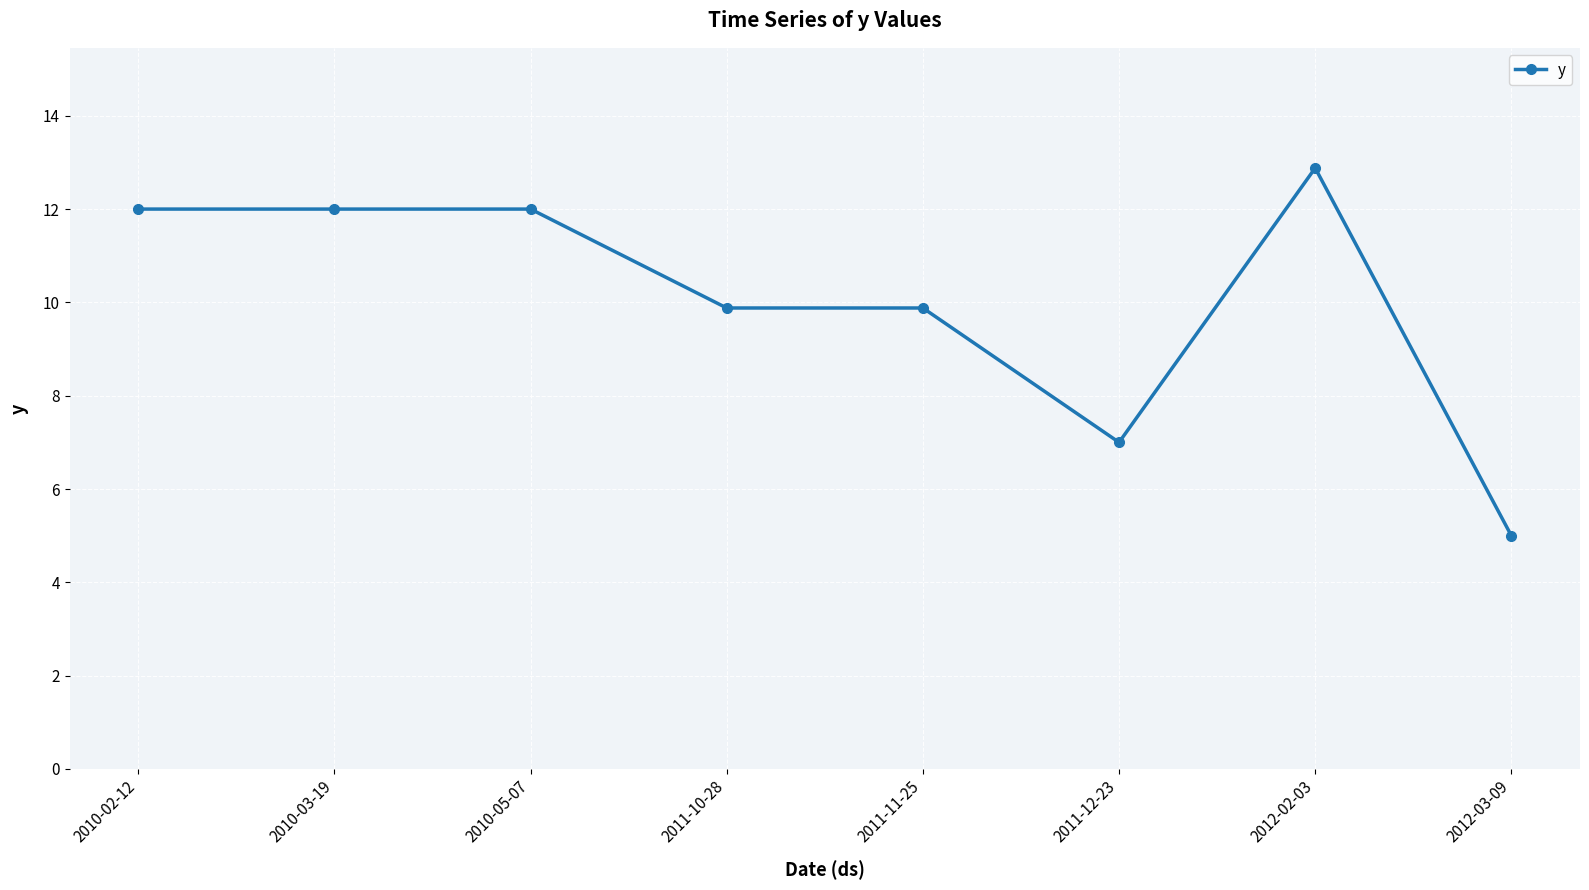

Reading right to left, list all the values displayed in this chart.

2012-03-09=5.0	2012-02-03=12.9	2011-12-23=7.0	2011-11-25=9.9	2011-10-28=9.9	2010-05-07=12.0	2010-03-19=12.0	2010-02-12=12.0